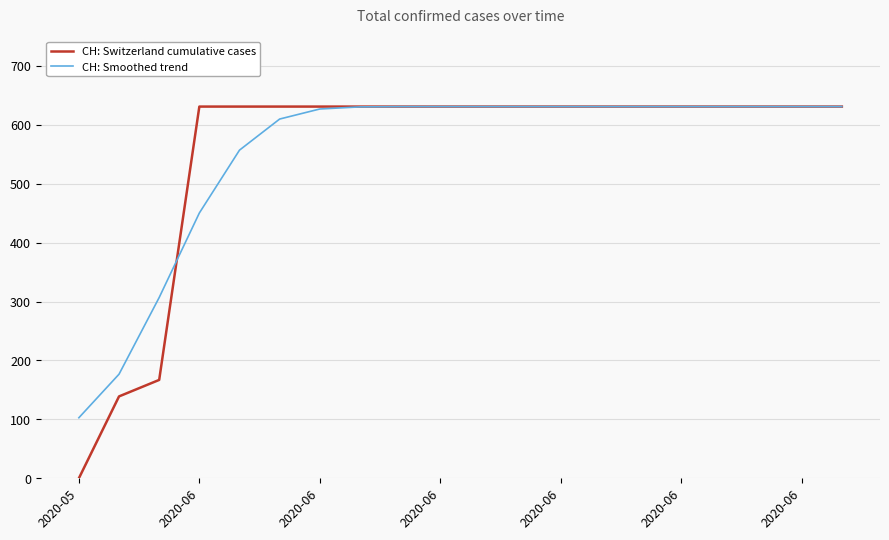

What is the sum of all CH: Smoothed trend values?

11033.0